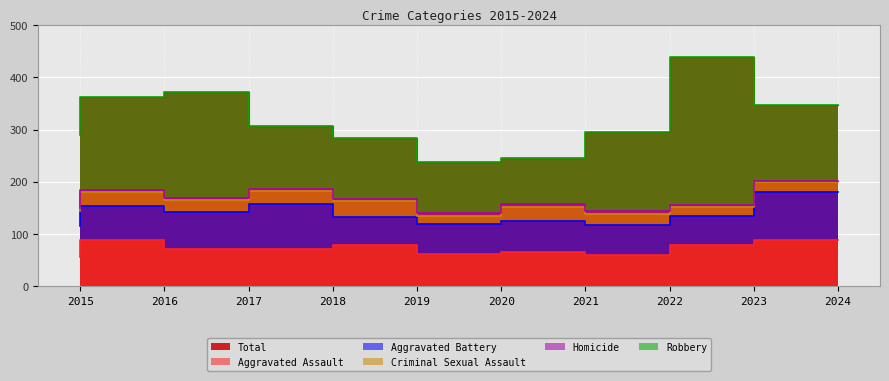

How many interior local peaks does the Criminal Sexual Assault series have?

2